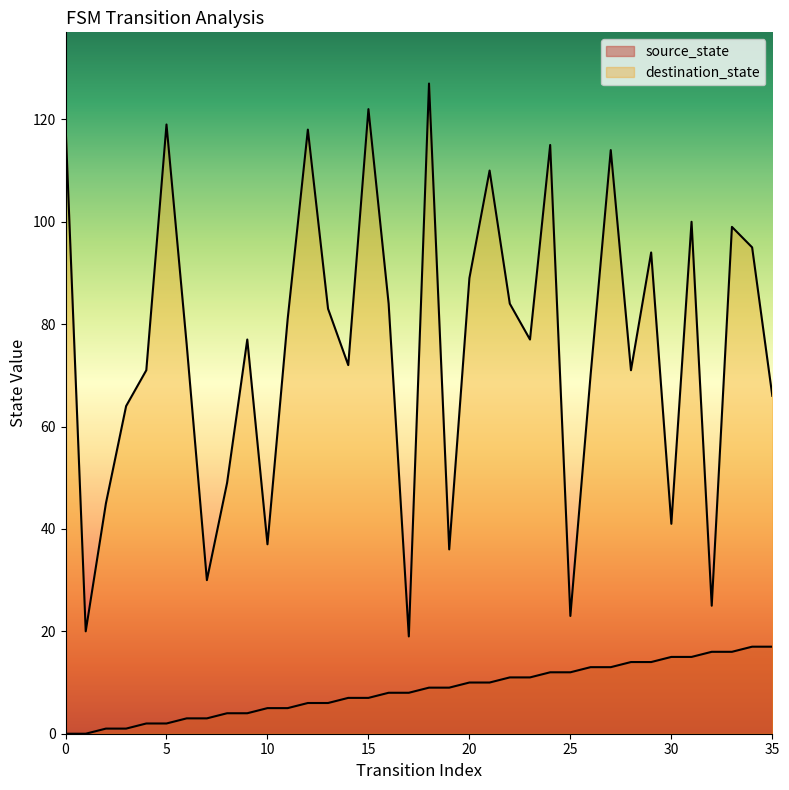

Which series has the widest spread of values?

destination_state